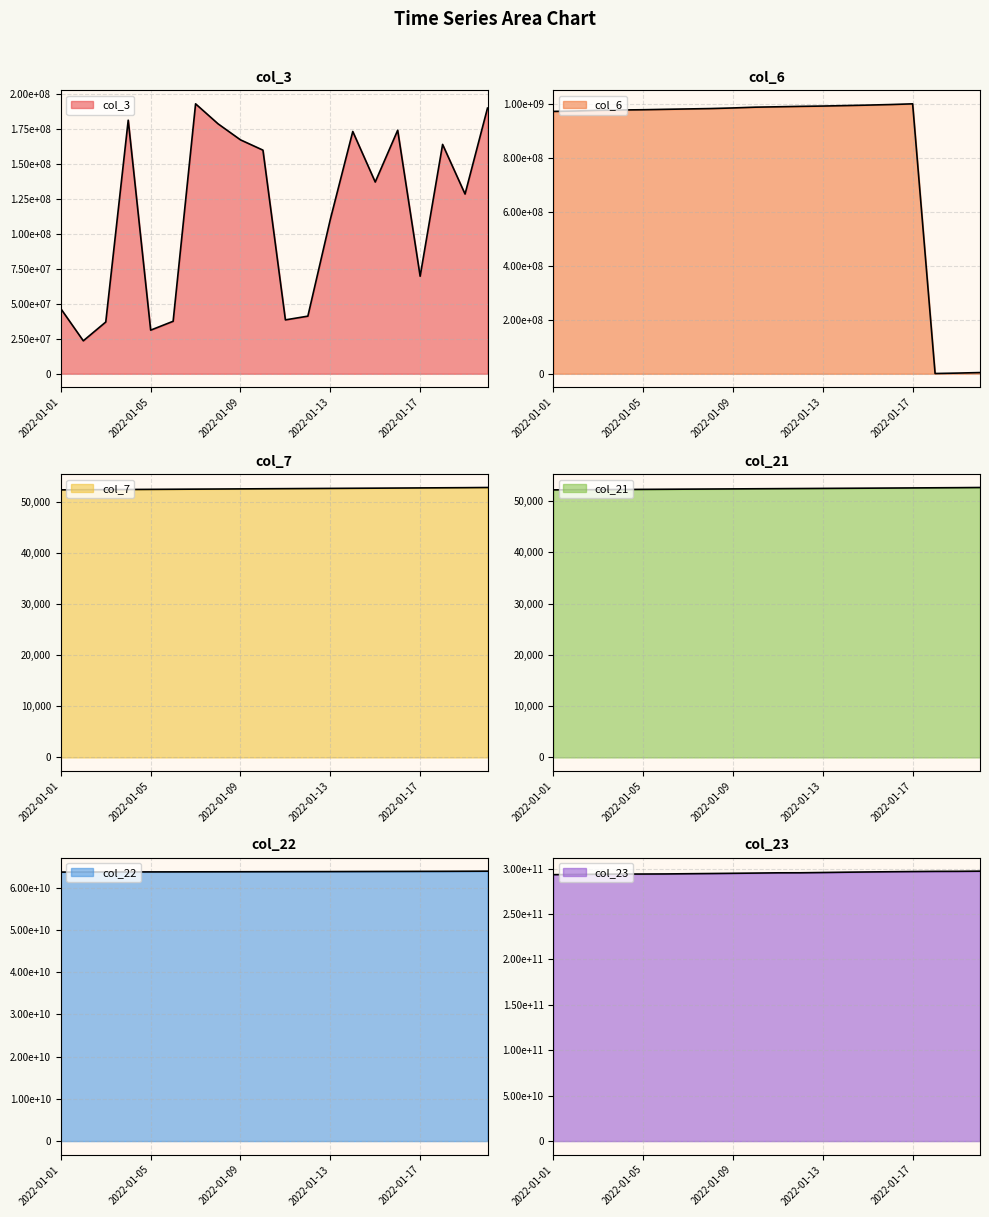

Which series has the largest total across all categories?

col_23